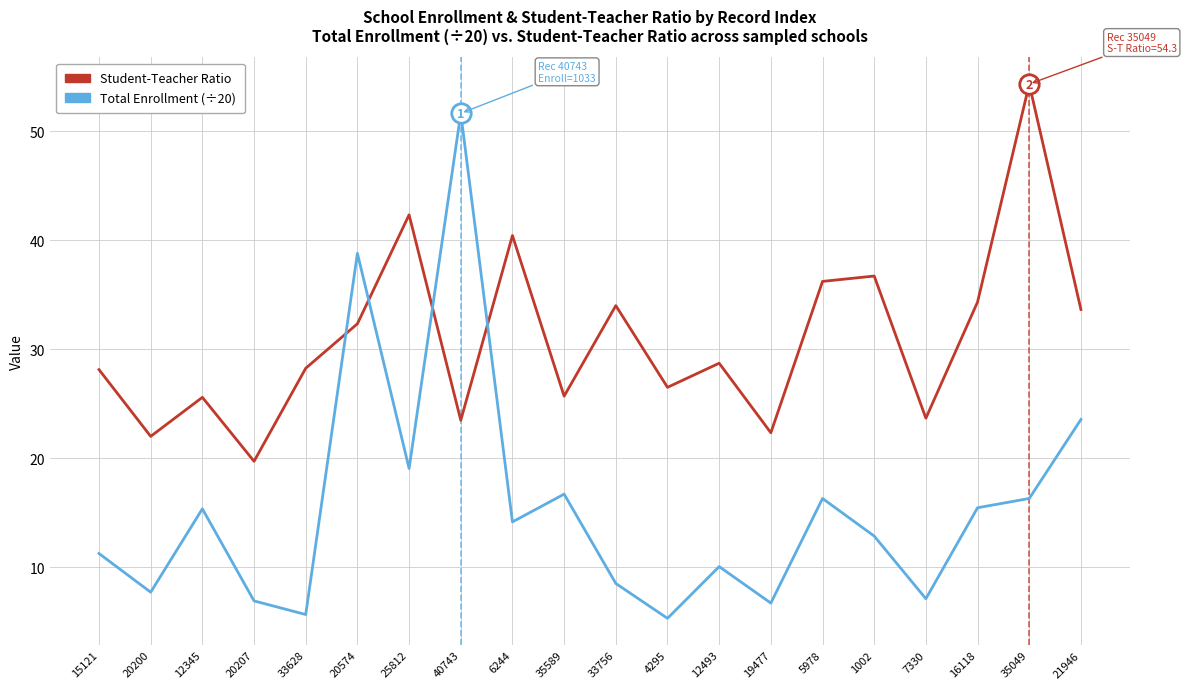

What is the average value of the Total Enrollment (÷20) series?

15.5